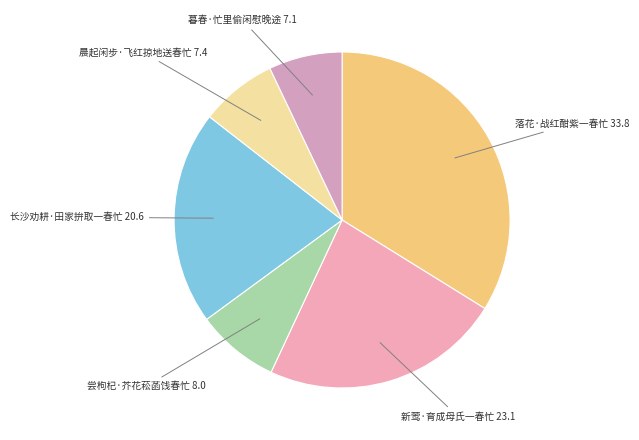

Approximately how many times larger is the value at 暮春·忙里偷闲慰晚途 compared to 尝枸杞·芥花菘菡饯春忙?

0.9